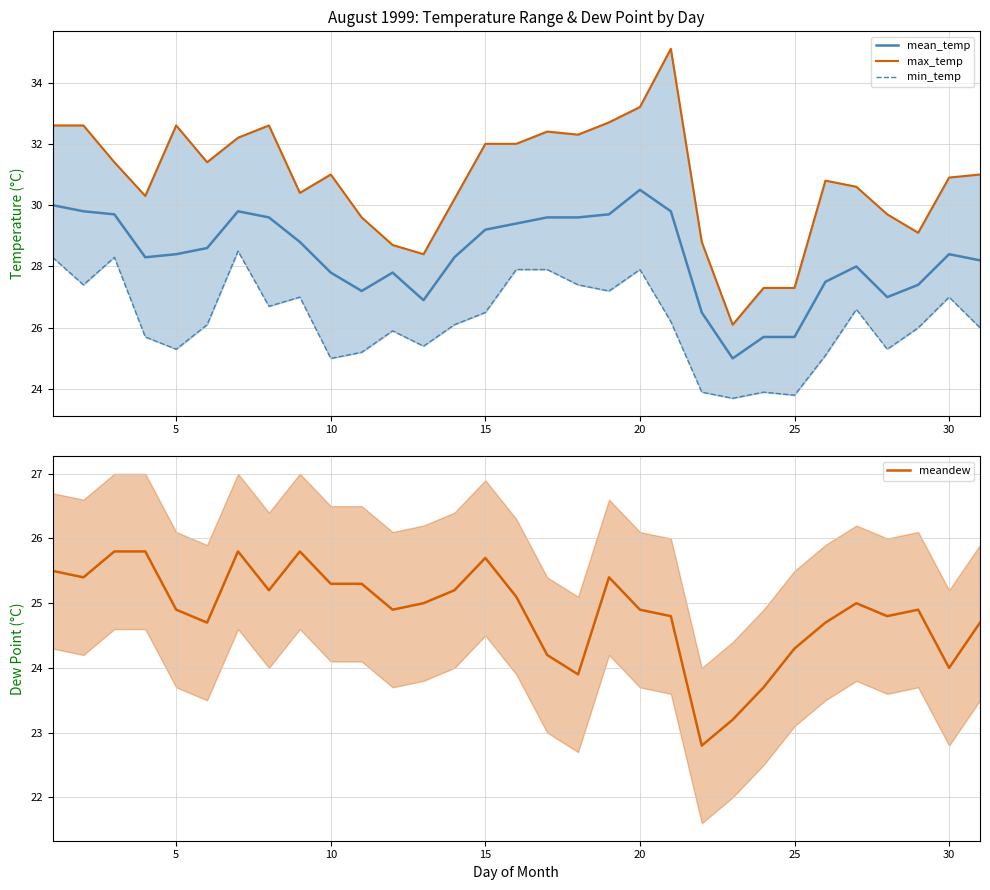

List the series in order of their peak value, highest first.

max_temp, mean_temp, min_temp, meandew